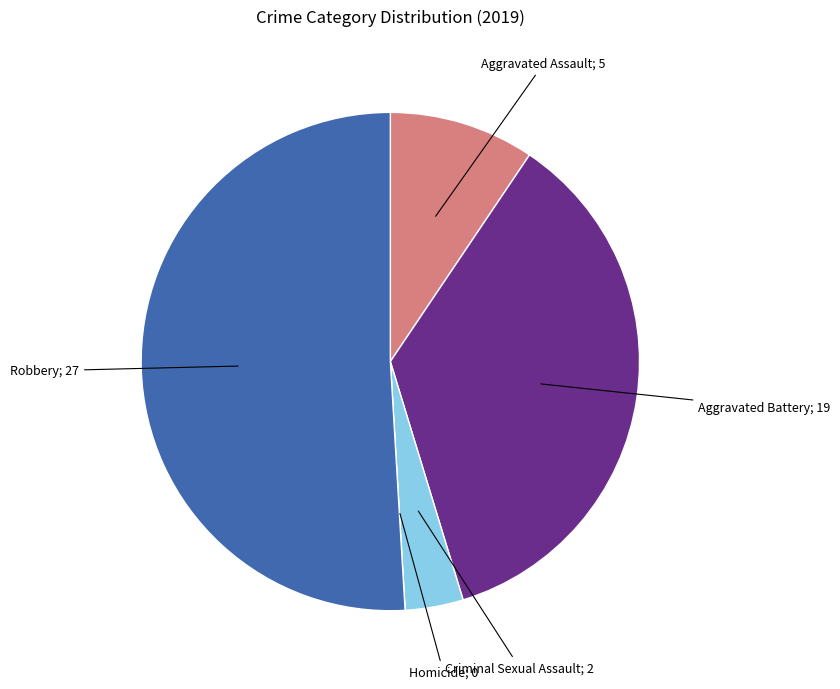

Does any single category account for the majority?

Yes